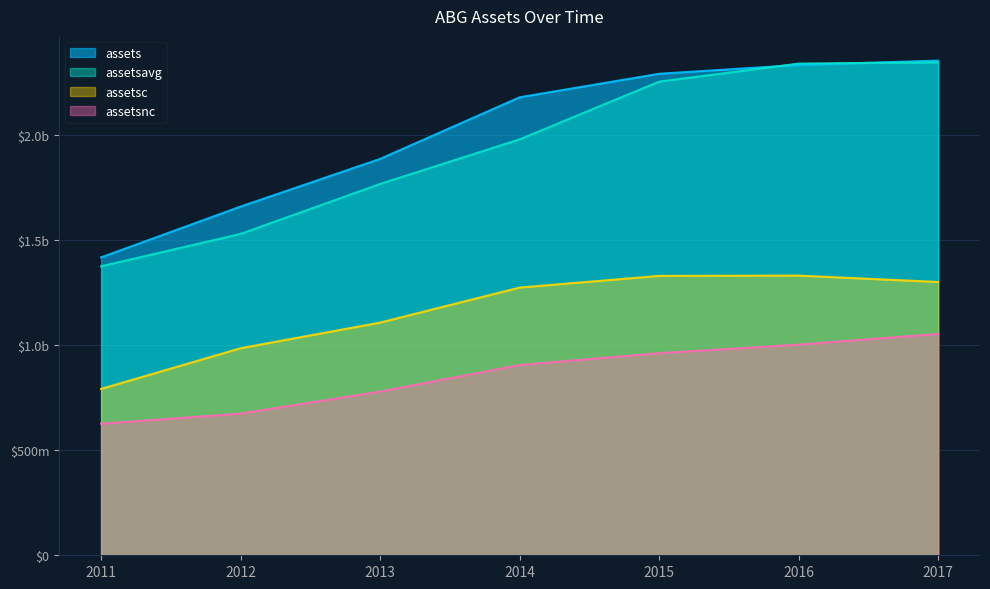

What is the difference between the second highest and minimum values in the assets series?

916700000